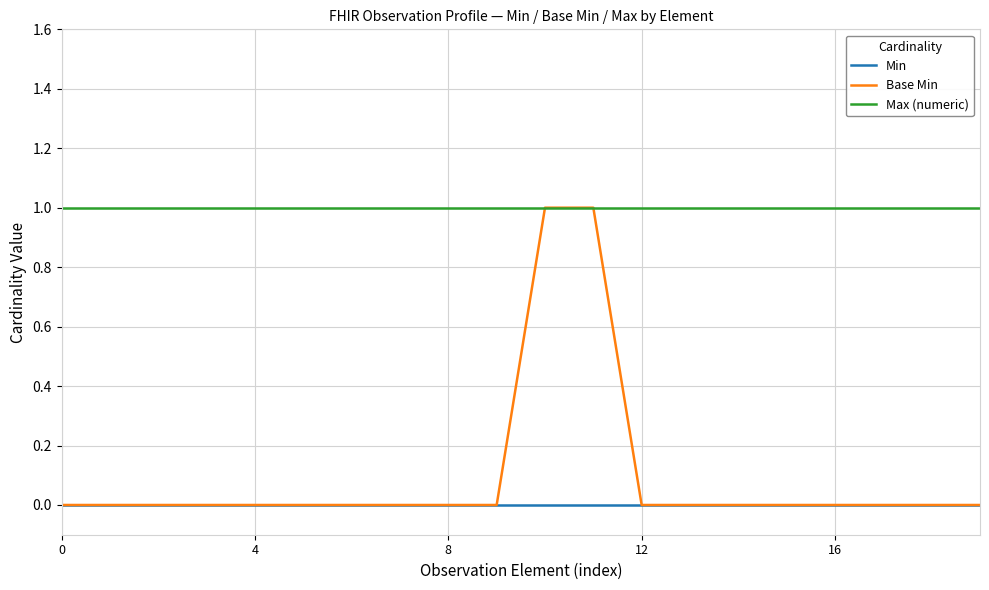

True or false: Max (numeric) and Min intersect in this chart.

False